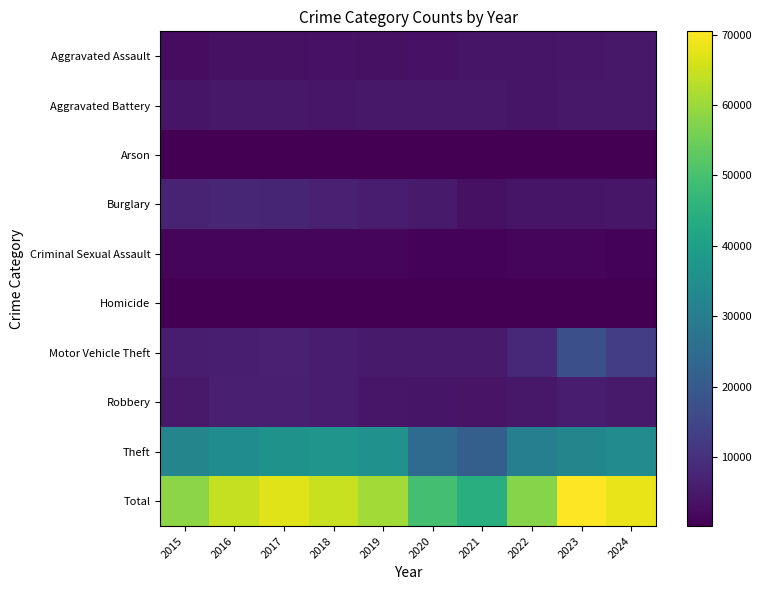

Reading right to left, what are all the values shown in this chart?

Aggravated Assault: 2024=4648	2023=4394	2022=4127	2021=4078	2020=3595	2019=3497	2018=3583	2017=3434	2016=3285	2015=2591
Aggravated Battery: 2024=4775	2023=4668	2022=4291	2021=4723	2020=4709	2019=4611	2018=4452	2017=4640	2016=4690	2015=4074
Arson: 2024=277	2023=298	2022=230	2021=308	2020=334	2019=211	2018=211	2017=272	2016=306	2015=251
Burglary: 2024=4410	2023=4292	2022=4247	2021=3230	2020=5312	2019=5430	2018=6678	2017=7605	2016=7622	2015=6938
Criminal Sexual Assault: 2024=976	2023=1095	2022=1092	2021=1014	2020=914	2019=1143	2018=1189	2017=1188	2016=1127	2015=1048
Homicide: 2024=343	2023=379	2022=403	2021=459	2020=462	2019=292	2018=329	2017=414	2016=409	2015=276
Motor Vehicle Theft: 2024=12997	2023=17405	2022=8199	2021=5407	2020=5264	2019=5330	2018=5680	2017=6588	2016=6217	2015=5680
Robbery: 2024=5377	2023=5560	2022=4705	2021=4013	2020=4267	2019=4488	2018=5570	2017=6459	2016=6376	2015=5027
Theft: 2024=34231	2023=32364	2022=30479	2021=21366	2020=24727	2019=35682	2018=36949	2017=36309	2016=34368	2015=32238
Total: 2024=68034	2023=70455	2022=57773	2021=44598	2020=49584	2019=60684	2018=64641	2017=66909	2016=64400	2015=58123